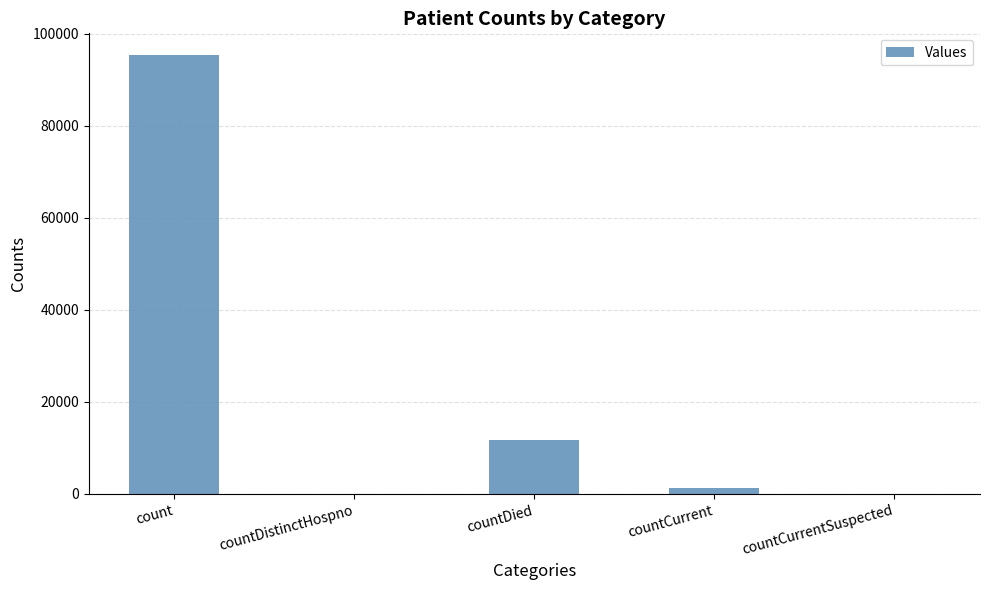

What value does the data have at count?

95352